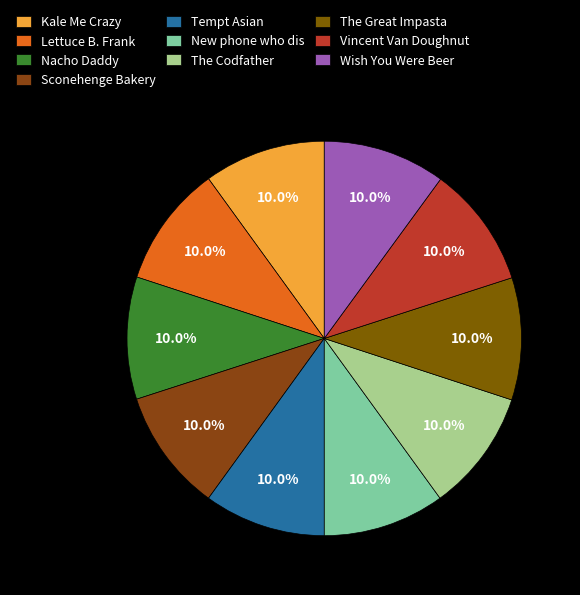

How many slices are in this pie chart?

10